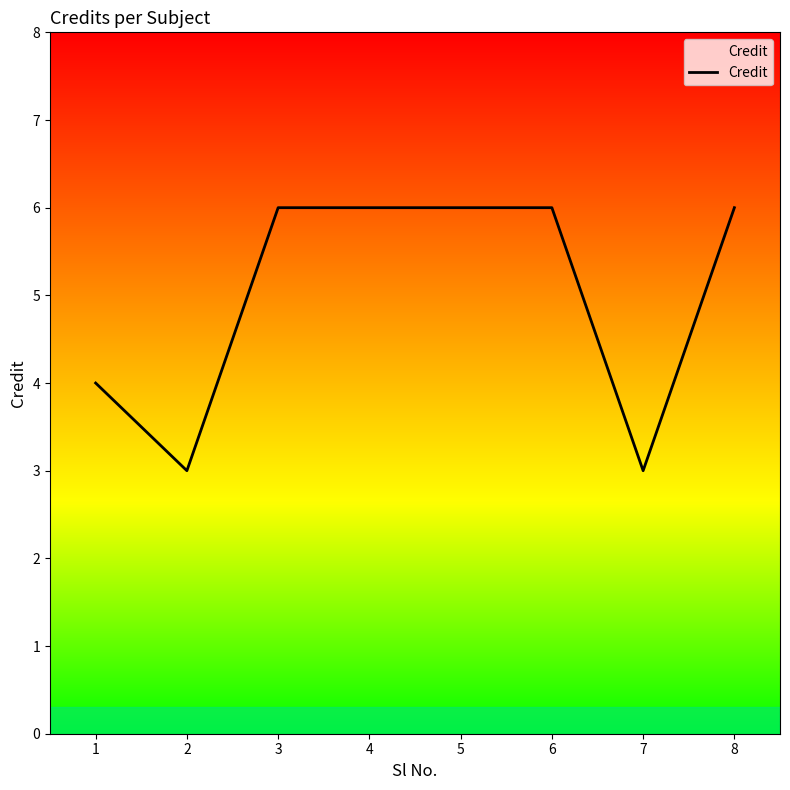

Where is the first local minimum?

2